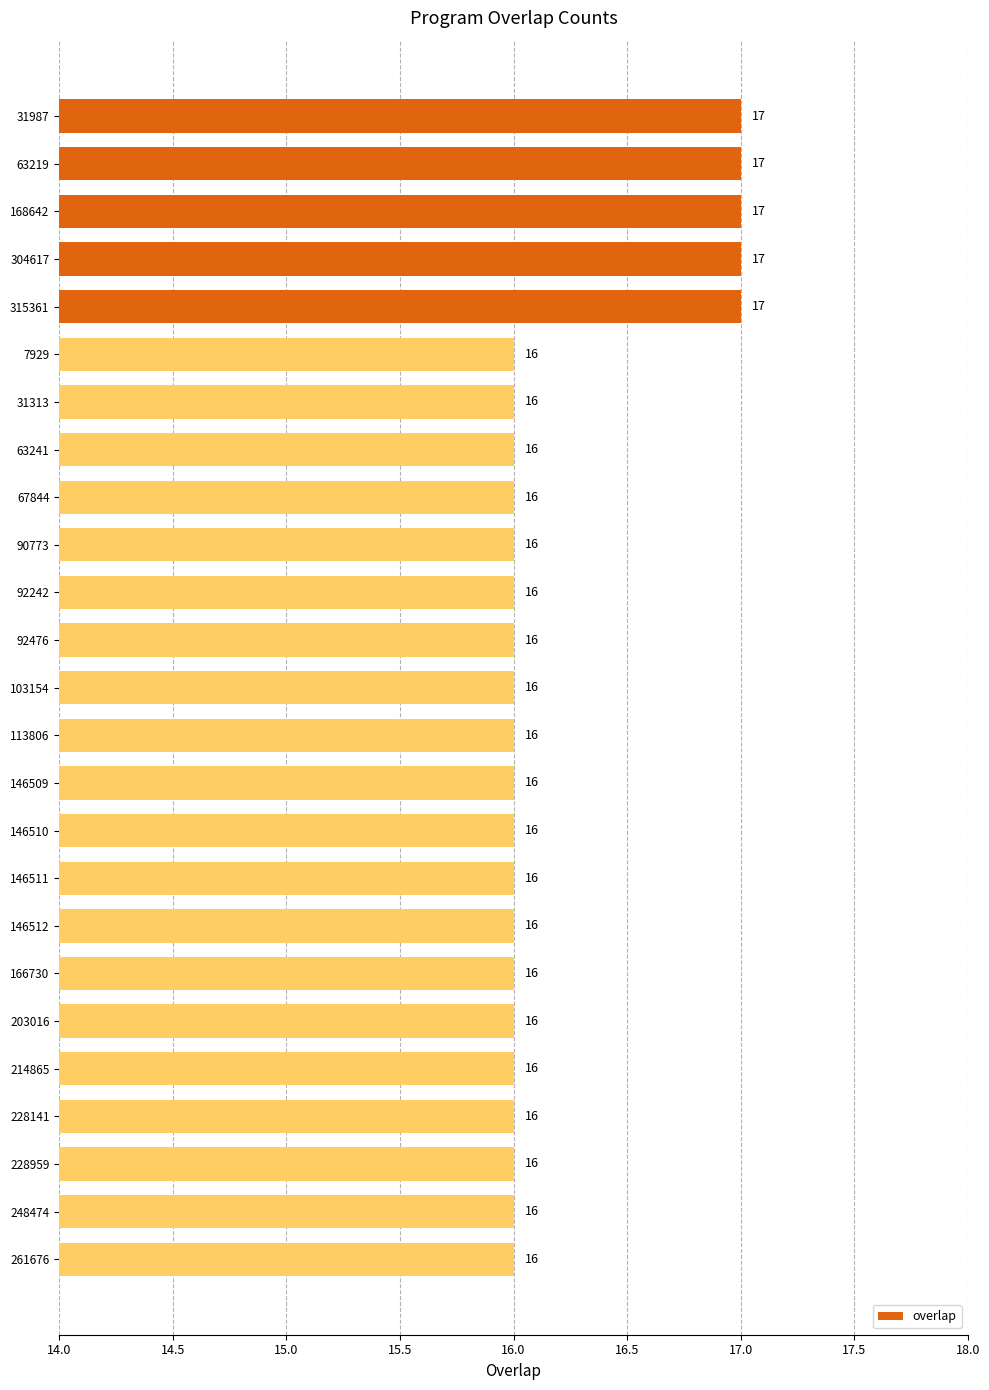

The chart shows a value of 16 at 92242. True or false?

True